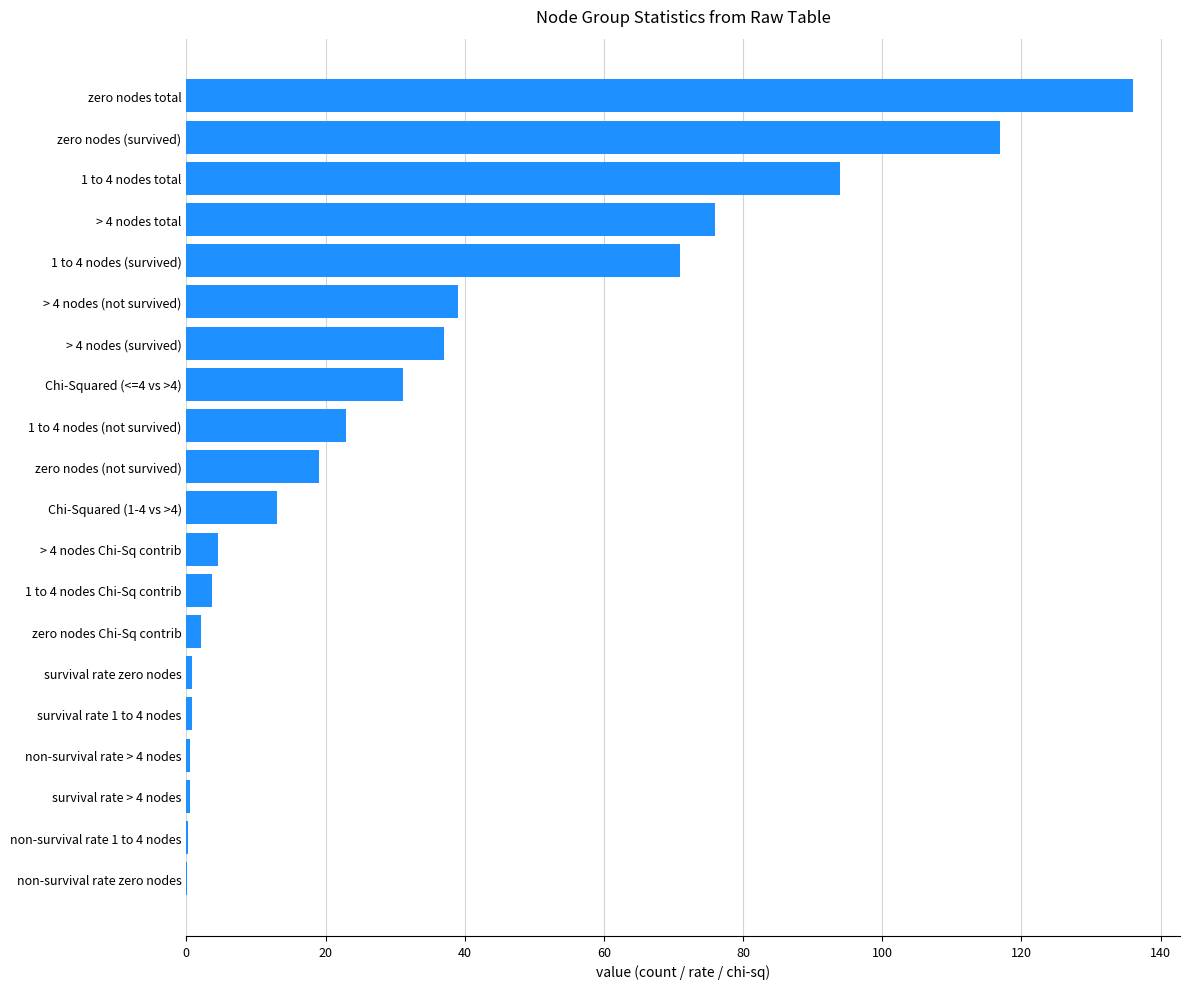

What is the maximum value shown in the chart?

136.0